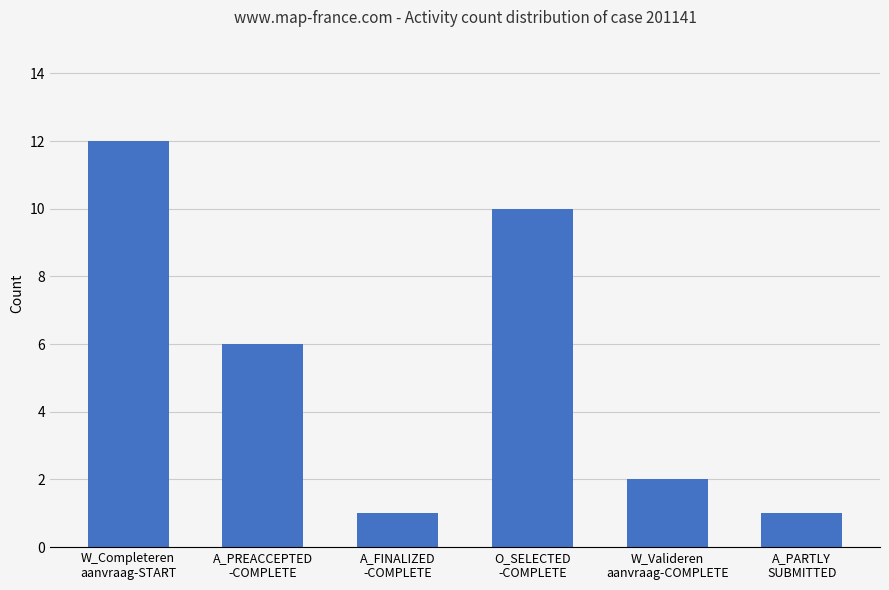

What is the smallest value displayed?

1